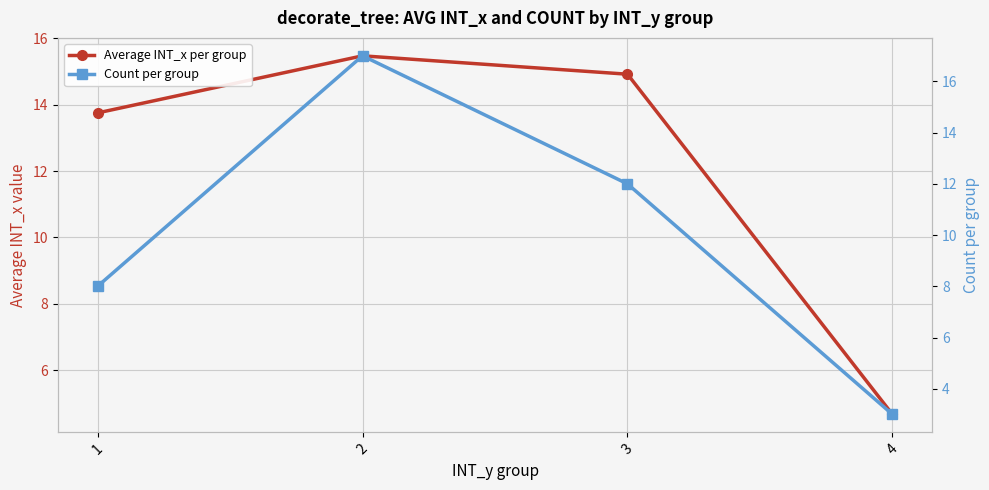

Between which two adjacent categories do Count per group and Average INT_x per group first intersect?

1 and 2